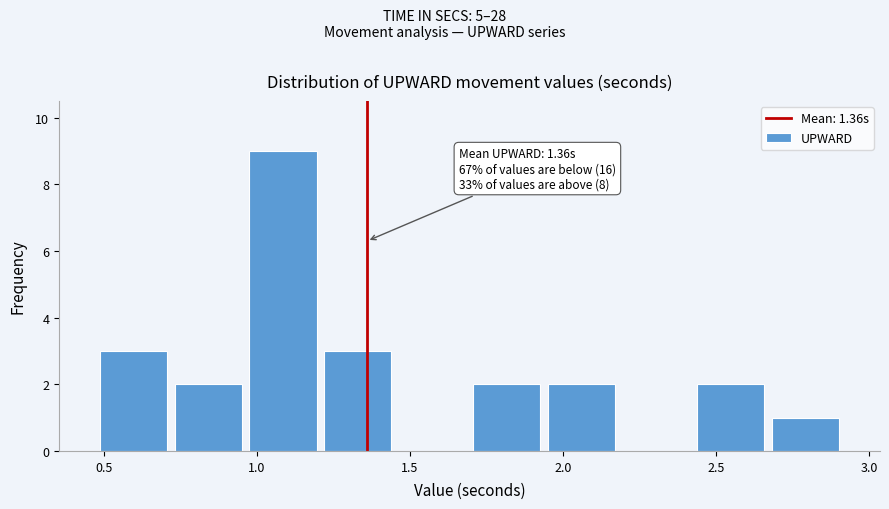

Which range on the x-axis has the tallest bar?

0.95 to 1.20